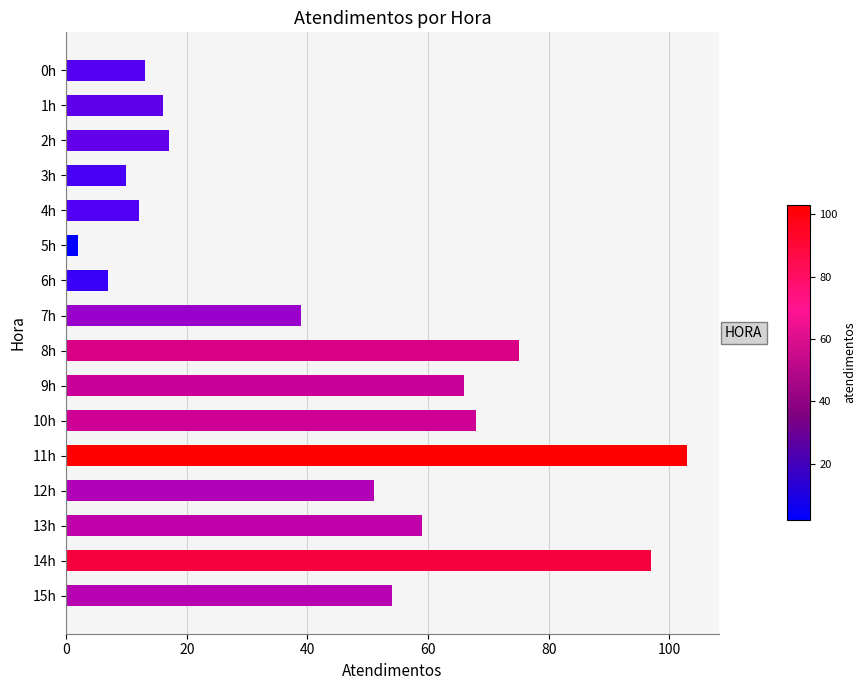

Between 11h and 3h, which is larger?

11h